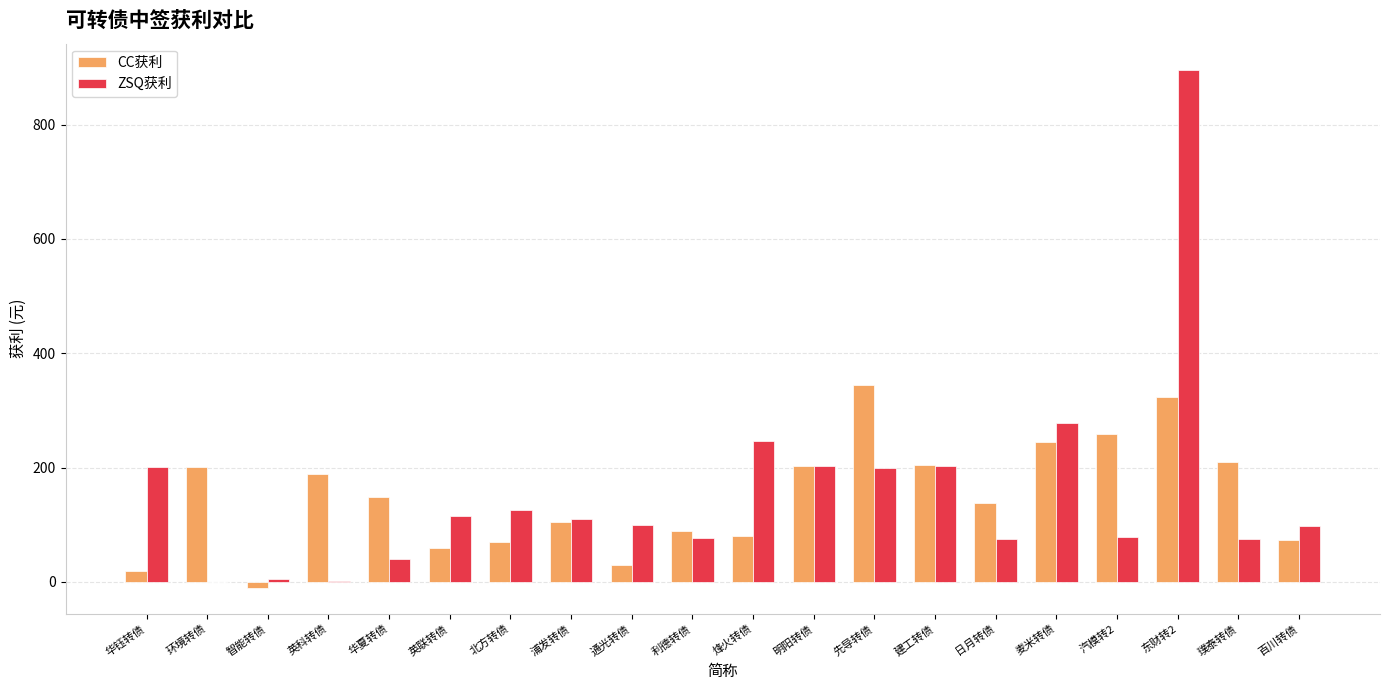

Count the number of categories in the chart.

20